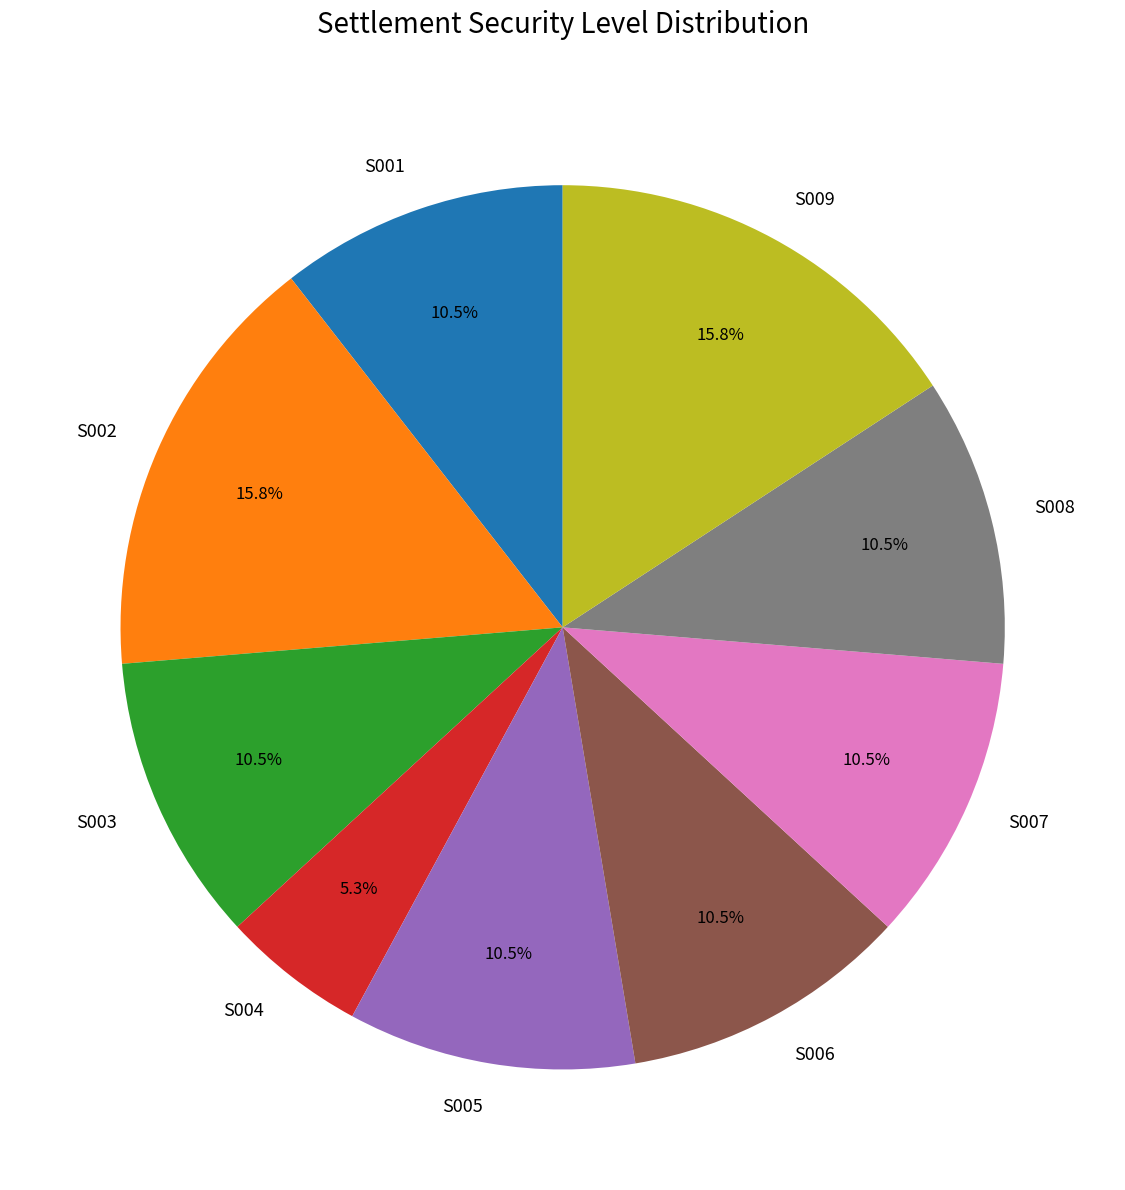

The S008 slice represents 1% of the pie. True or false?

False